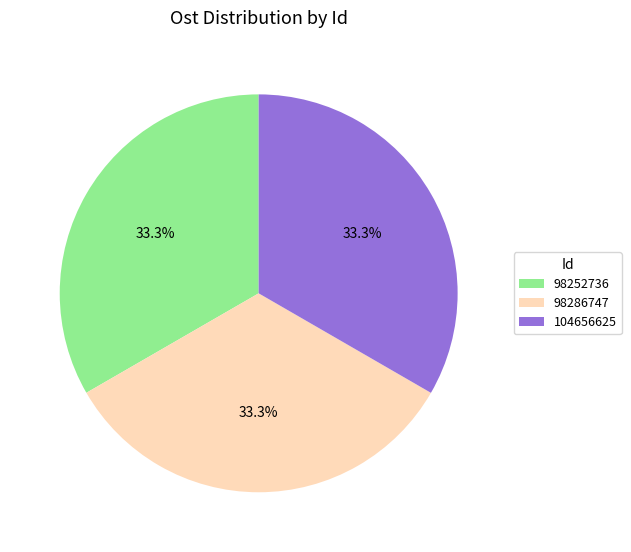

How many slices are in this pie chart?

3